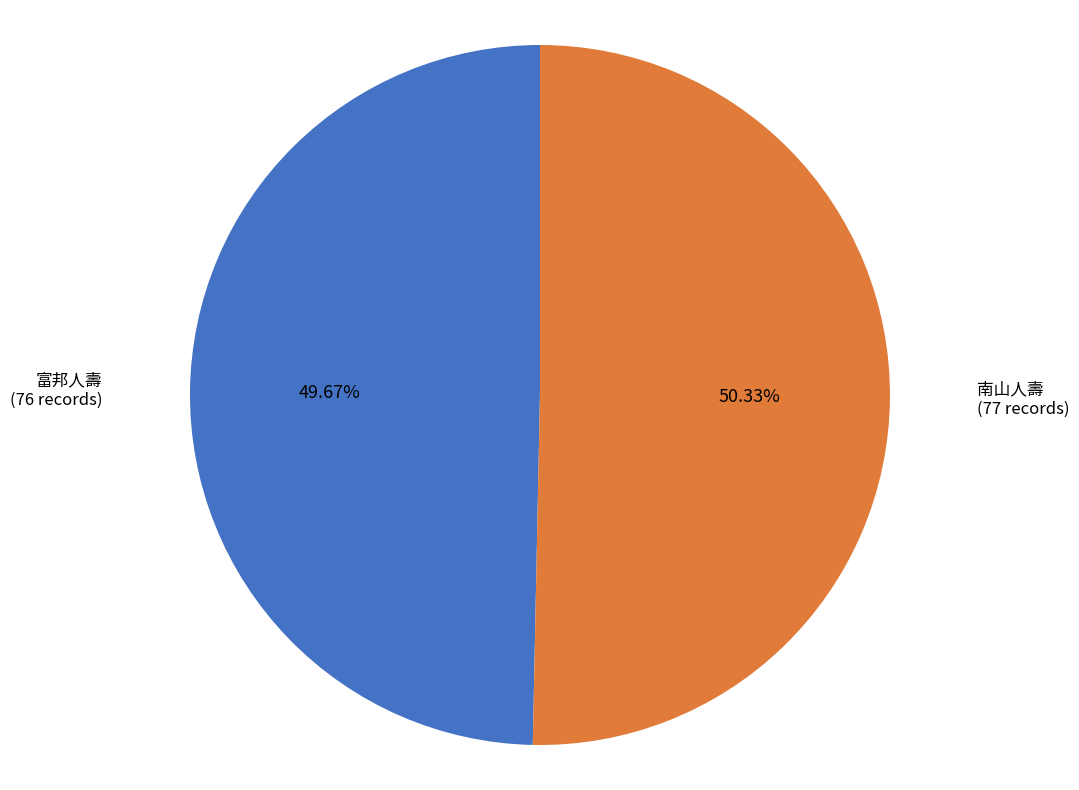

Is it true that 南山人壽 is 50% of the pie?

True